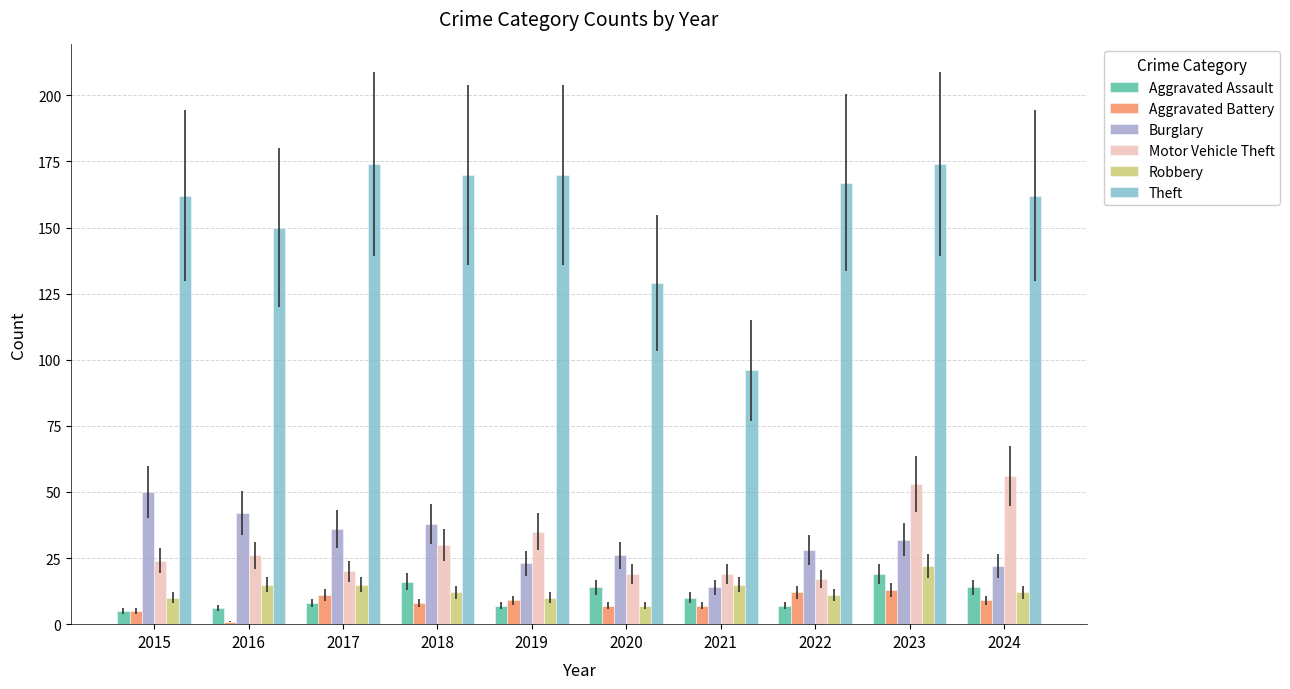

Reading left to right, list all the values displayed in this chart.

Aggravated Assault: 2015=5	2016=6	2017=8	2018=16	2019=7	2020=14	2021=10	2022=7	2023=19	2024=14
Aggravated Battery: 2015=5	2016=1	2017=11	2018=8	2019=9	2020=7	2021=7	2022=12	2023=13	2024=9
Burglary: 2015=50	2016=42	2017=36	2018=38	2019=23	2020=26	2021=14	2022=28	2023=32	2024=22
Motor Vehicle Theft: 2015=24	2016=26	2017=20	2018=30	2019=35	2020=19	2021=19	2022=17	2023=53	2024=56
Robbery: 2015=10	2016=15	2017=15	2018=12	2019=10	2020=7	2021=15	2022=11	2023=22	2024=12
Theft: 2015=162	2016=150	2017=174	2018=170	2019=170	2020=129	2021=96	2022=167	2023=174	2024=162